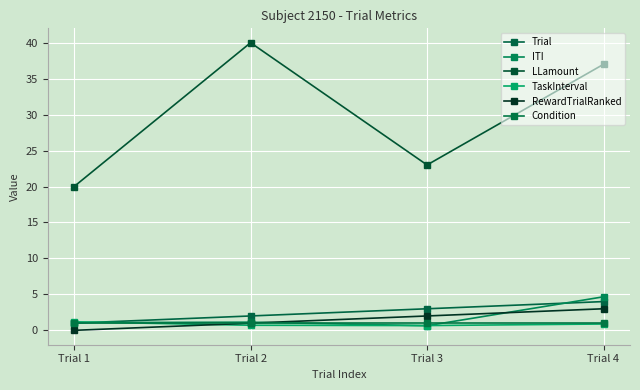

Reading left to right, what are all the values shown in this chart?

Trial: Trial 1=1.0	Trial 2=2.0	Trial 3=3.0	Trial 4=4.0
ITI: Trial 1=1.1	Trial 2=1.1	Trial 3=0.6	Trial 4=4.7
LLamount: Trial 1=20.0	Trial 2=40.0	Trial 3=23.0	Trial 4=37.0
TaskInterval: Trial 1=1.2	Trial 2=0.7	Trial 3=0.7	Trial 4=0.9
RewardTrialRanked: Trial 1=0.0	Trial 2=1.0	Trial 3=2.0	Trial 4=3.0
Condition: Trial 1=1.0	Trial 2=1.0	Trial 3=1.0	Trial 4=1.0